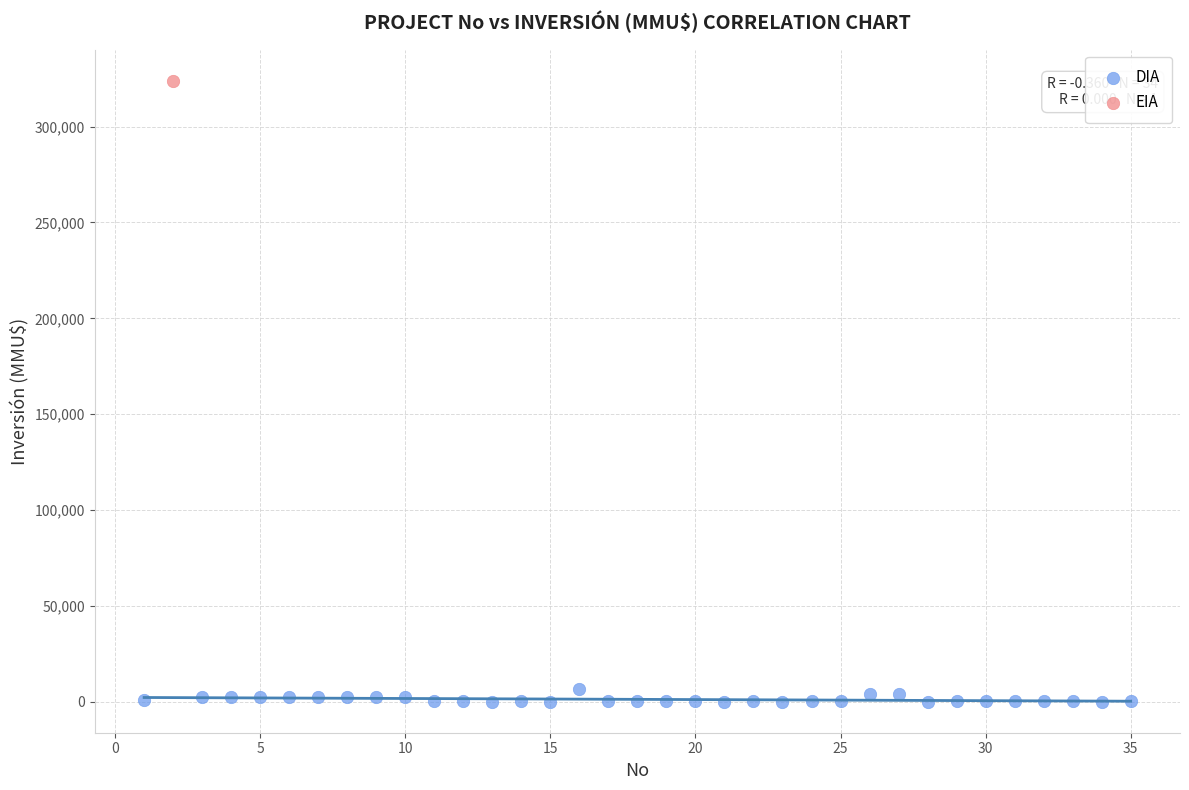

What are all the series names shown in the legend?

DIA, EIA